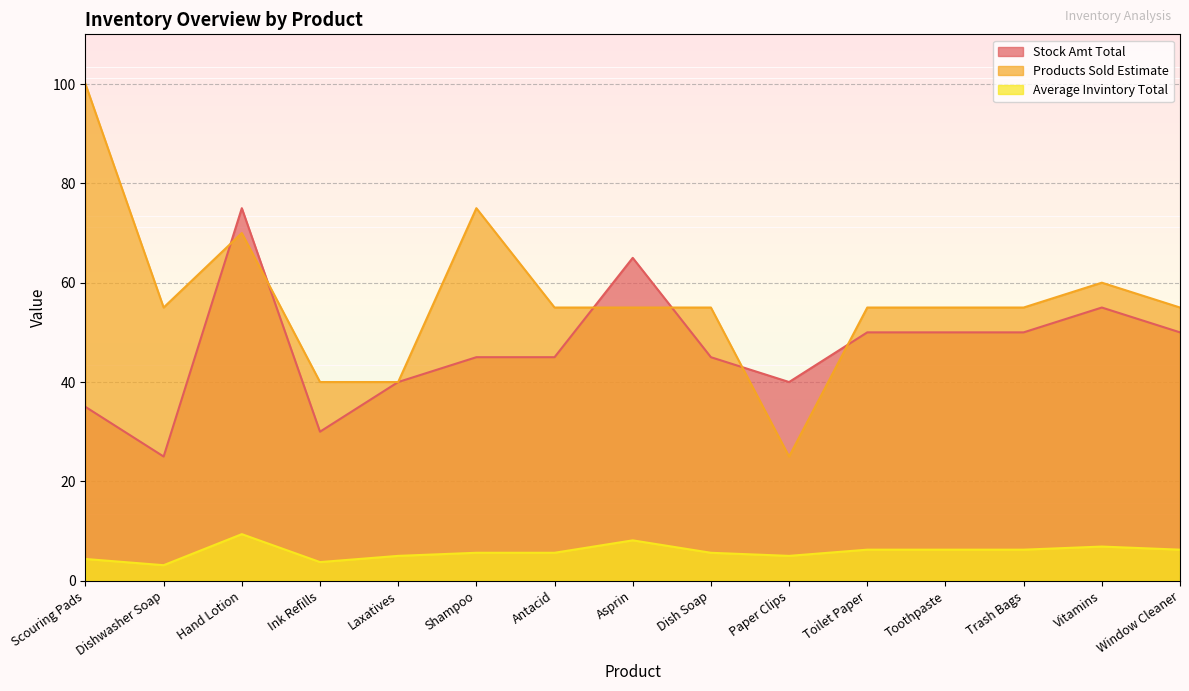

At which label does Products Sold Estimate reach its minimum?

Paper Clips